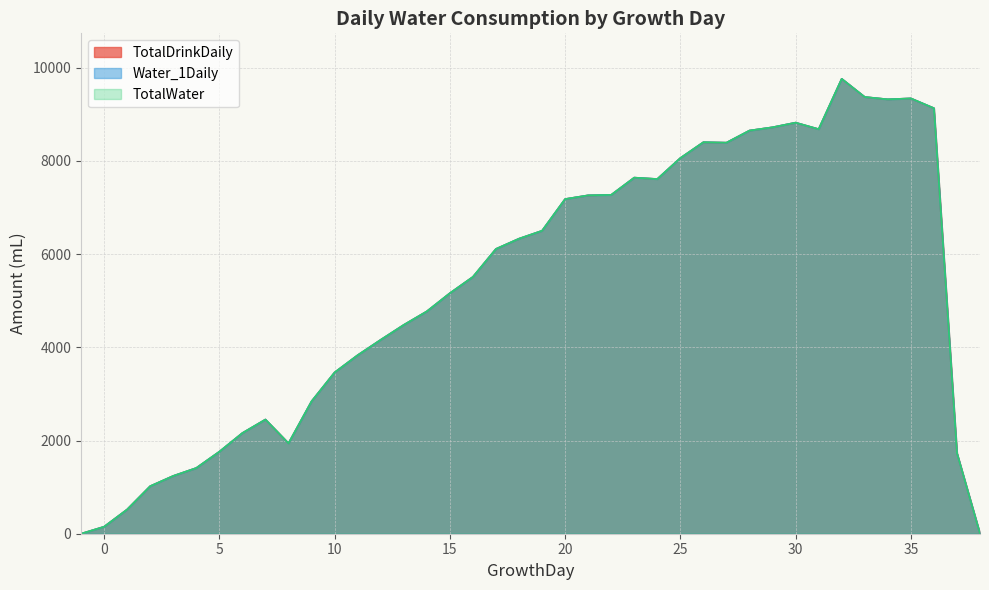

Where does the TotalDrinkDaily series first go above 6110?

18